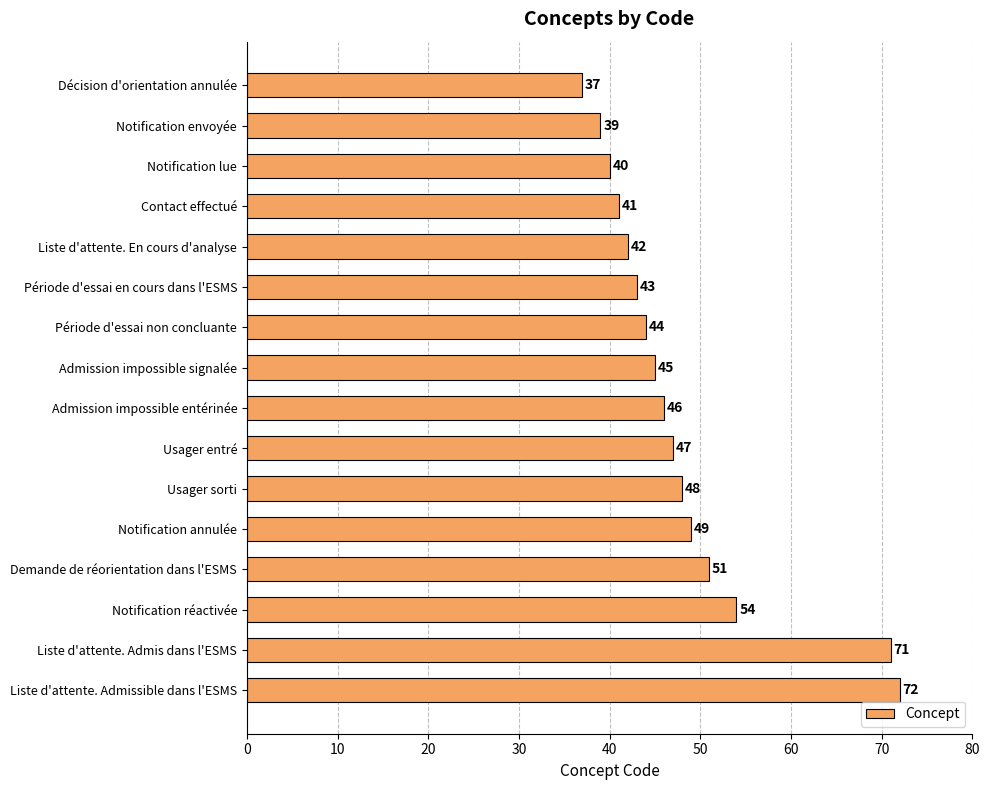

At which label is the value closest to 54?

Notification réactivée